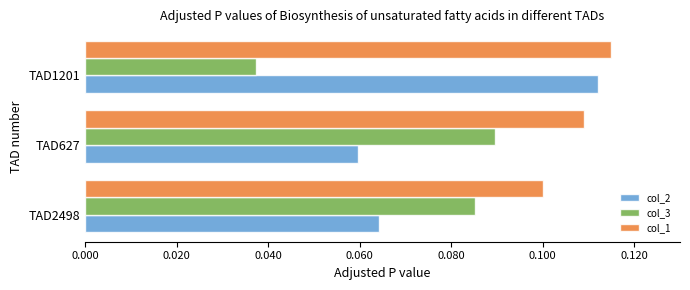

How many col_2 values are between 0 and 1?

3